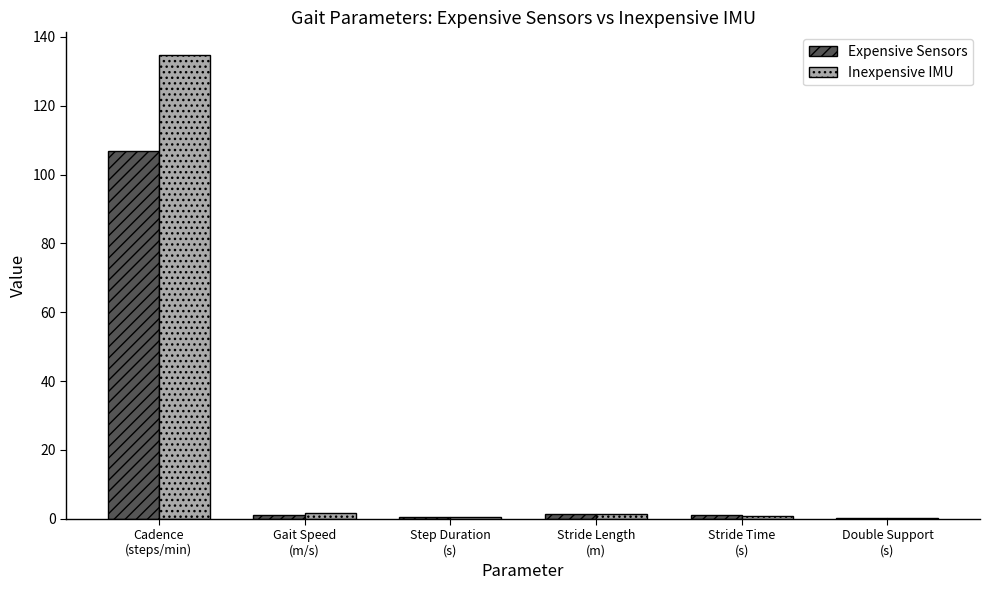

At which category is the sum across all series the highest?

Cadence
(steps/min)